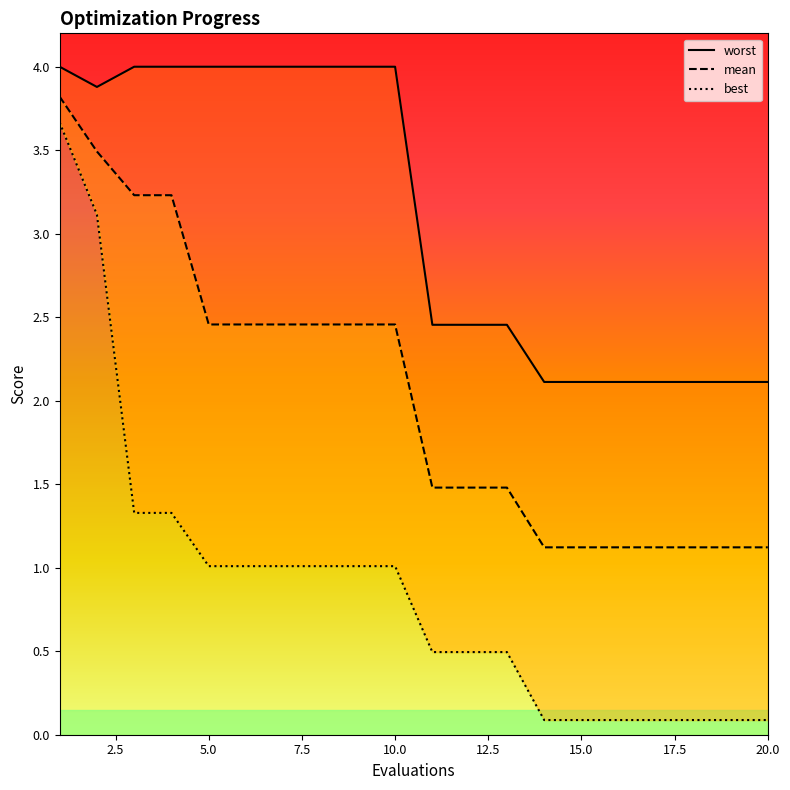

True or false: mean and worst cross at least once.

False